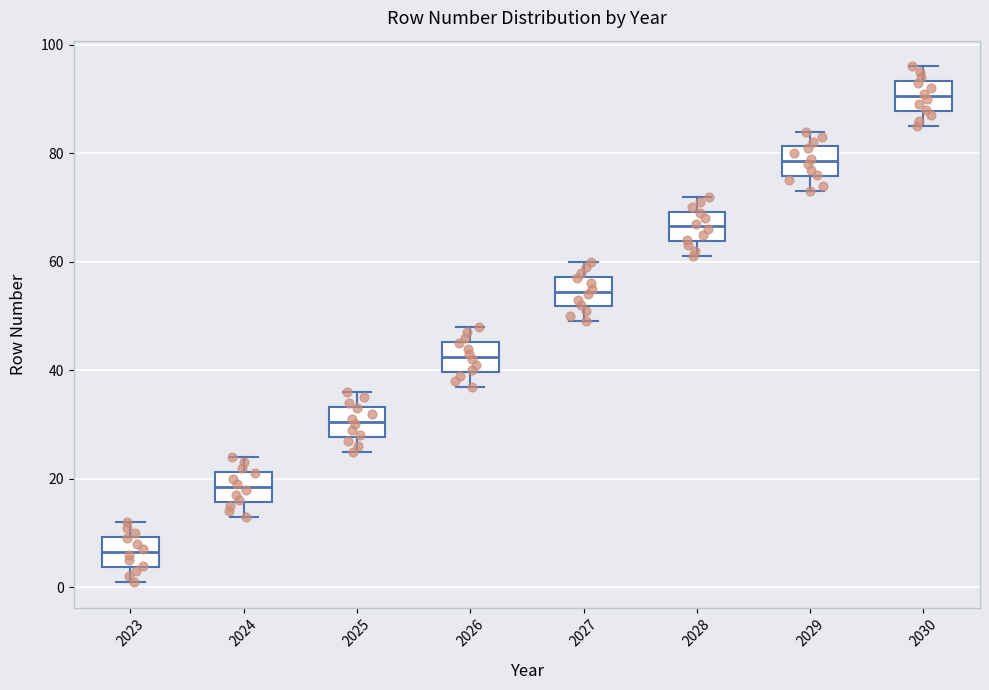

Where does the upper whisker of the box at x = 2024 end on the y-axis? The values are not printed on the chart, so give them approximately, as read against the axis.

24